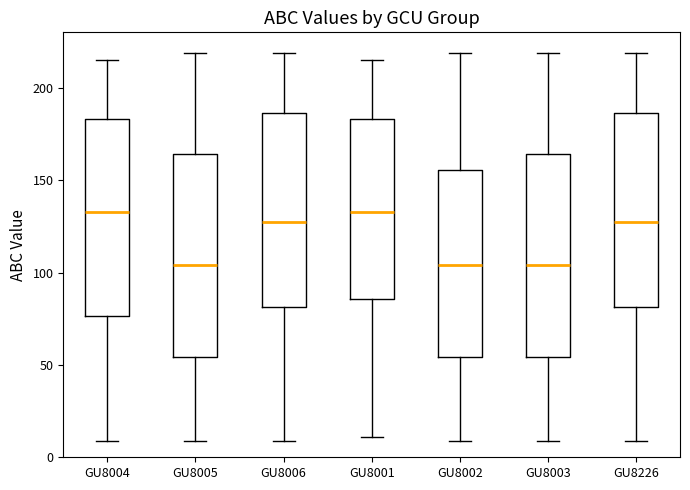

Reading left to right, transcribe this box plot: for each box, give where its median line is, the range the box spans, and where its two whiskers end, as read against the y-axis. The values are not printed on the chart, so give them approximately, as read against the axis.

GU8004: median 135, box 75 to 185, whiskers 10 to 215
GU8005: median 105, box 55 to 165, whiskers 10 to 220
GU8006: median 130, box 80 to 185, whiskers 10 to 220
GU8001: median 135, box 85 to 185, whiskers 10 to 215
GU8002: median 105, box 55 to 155, whiskers 10 to 220
GU8003: median 105, box 55 to 165, whiskers 10 to 220
GU8226: median 130, box 80 to 185, whiskers 10 to 220